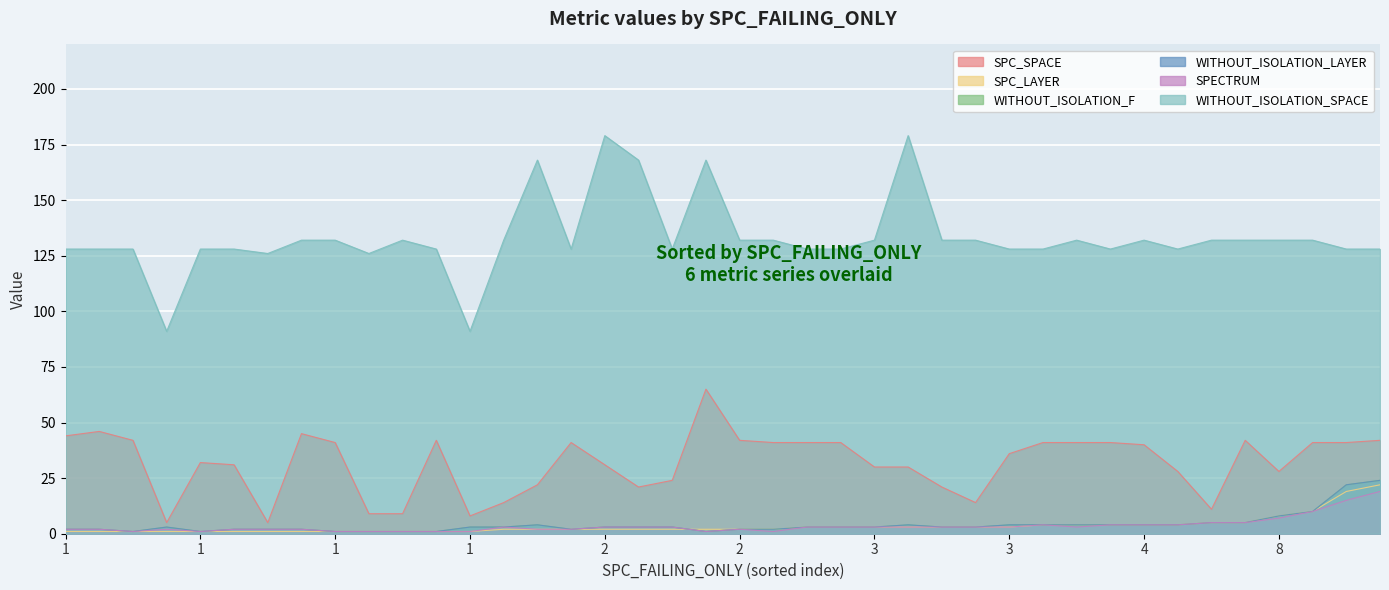

Count the number of categories in the chart.

40